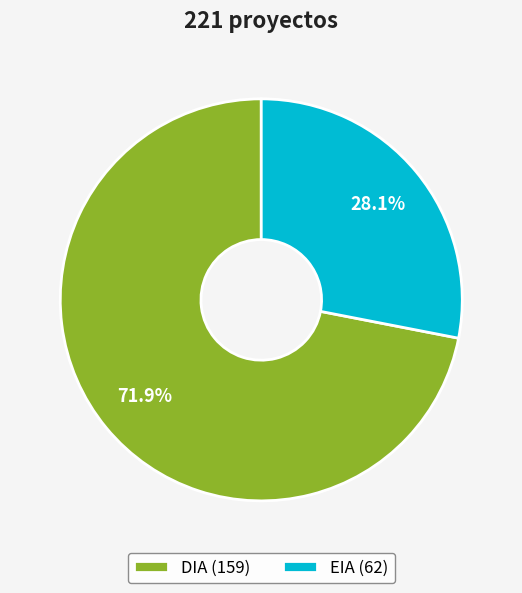

Does EIA represent more than half of the total?

No